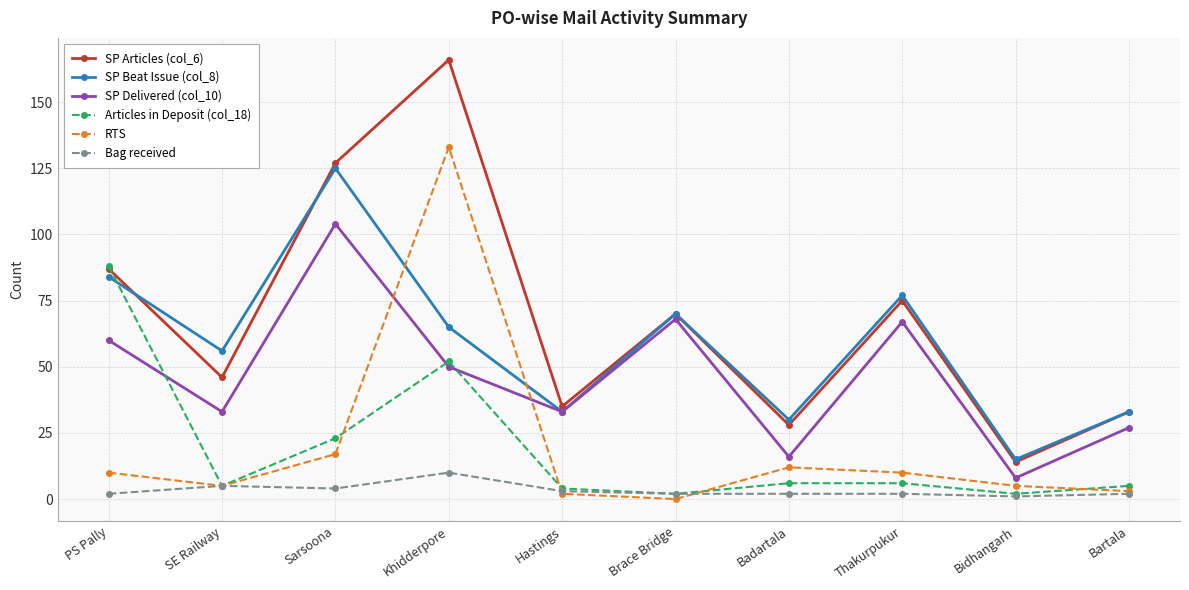

Reading left to right, what are all the values shown in this chart?

SP Articles (col_6): PS Pally=87	SE Railway=46	Sarsoona=127	Khidderpore=166	Hastings=35	Brace Bridge=70	Badartala=28	Thakurpukur=75	Bidhangarh=14	Bartala=33
SP Beat Issue (col_8): PS Pally=84	SE Railway=56	Sarsoona=125	Khidderpore=65	Hastings=33	Brace Bridge=70	Badartala=30	Thakurpukur=77	Bidhangarh=15	Bartala=33
SP Delivered (col_10): PS Pally=60	SE Railway=33	Sarsoona=104	Khidderpore=50	Hastings=33	Brace Bridge=68	Badartala=16	Thakurpukur=67	Bidhangarh=8	Bartala=27
Articles in Deposit (col_18): PS Pally=88	SE Railway=5	Sarsoona=23	Khidderpore=52	Hastings=4	Brace Bridge=2	Badartala=6	Thakurpukur=6	Bidhangarh=2	Bartala=5
RTS: PS Pally=10	SE Railway=5	Sarsoona=17	Khidderpore=133	Hastings=2	Brace Bridge=0	Badartala=12	Thakurpukur=10	Bidhangarh=5	Bartala=3
Bag received: PS Pally=2	SE Railway=5	Sarsoona=4	Khidderpore=10	Hastings=3	Brace Bridge=2	Badartala=2	Thakurpukur=2	Bidhangarh=1	Bartala=2